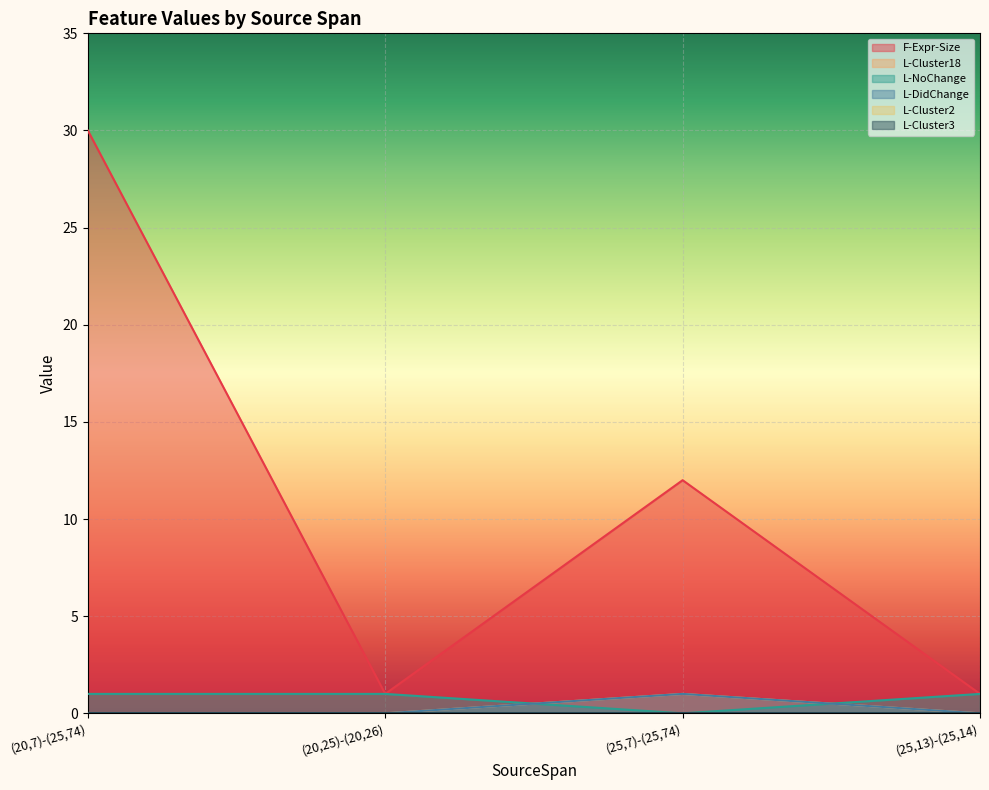

What is the difference between the maximum and second lowest values in the L-Cluster18 series?

1